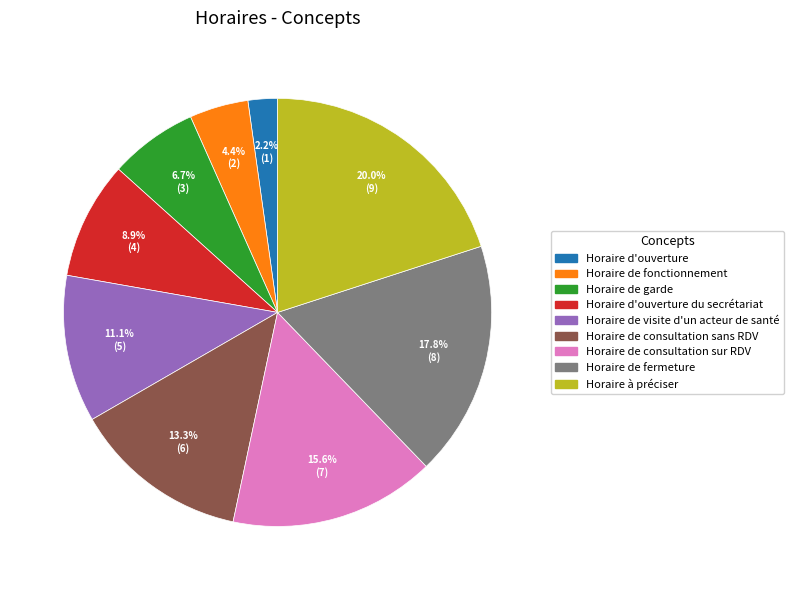

Count the number of slices in the pie.

9